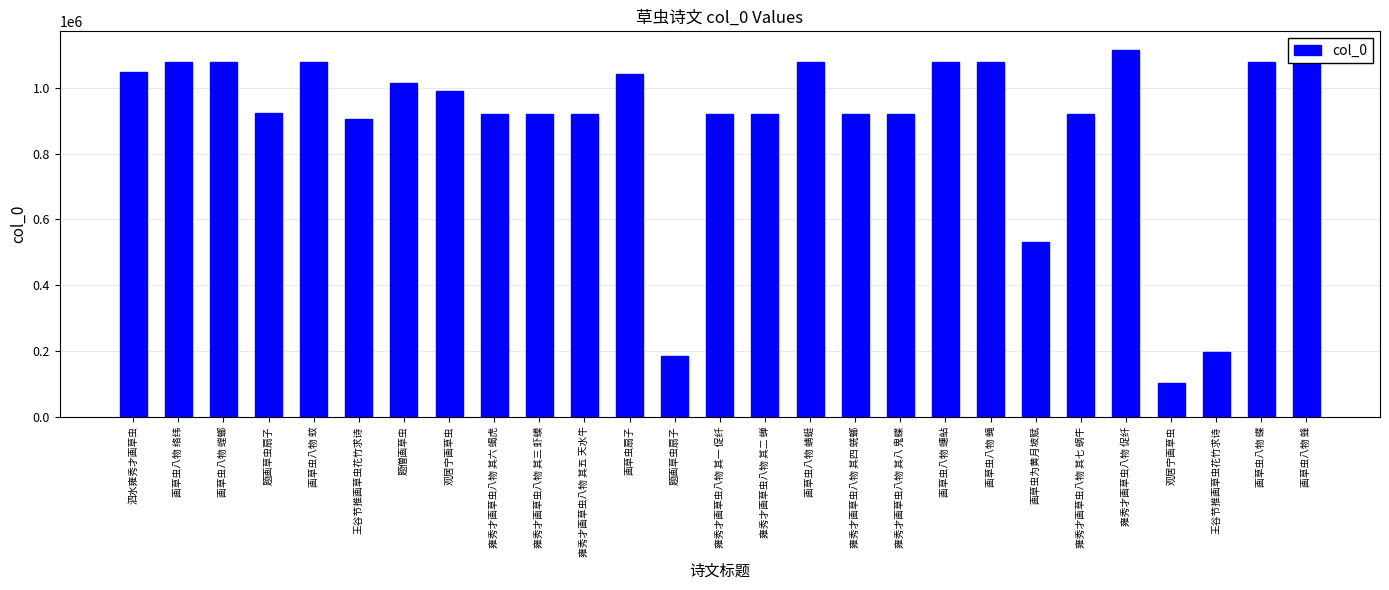

How many bars are there in total?

27